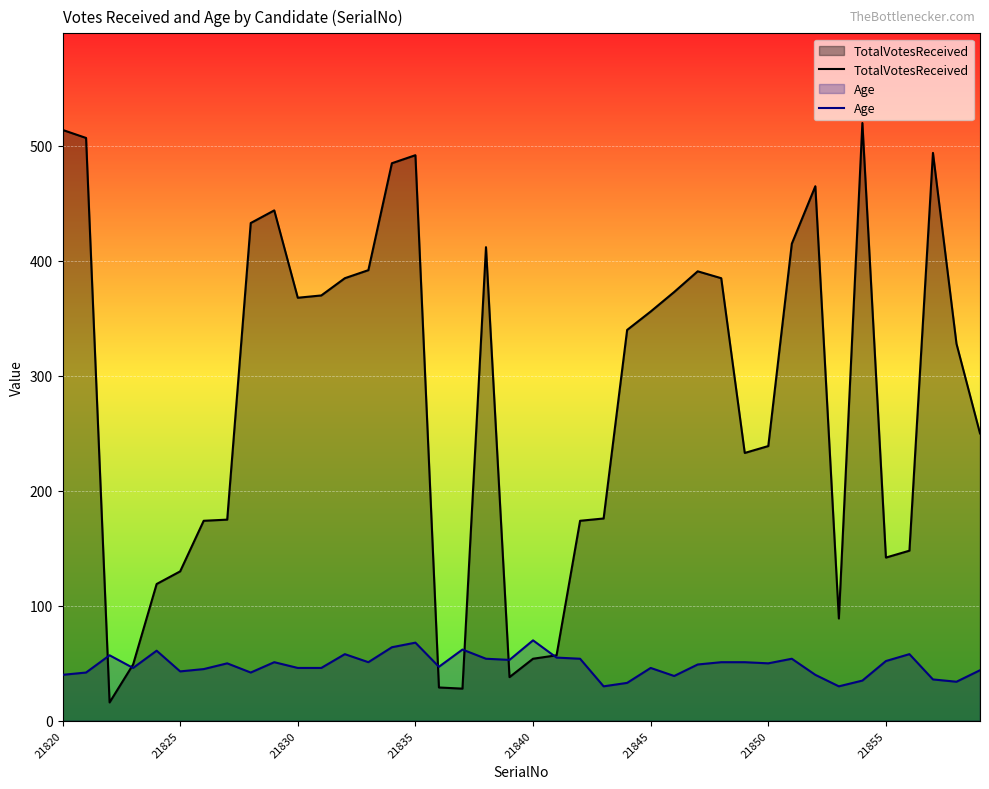

What value does the TotalVotesReceived series have at 24?

340